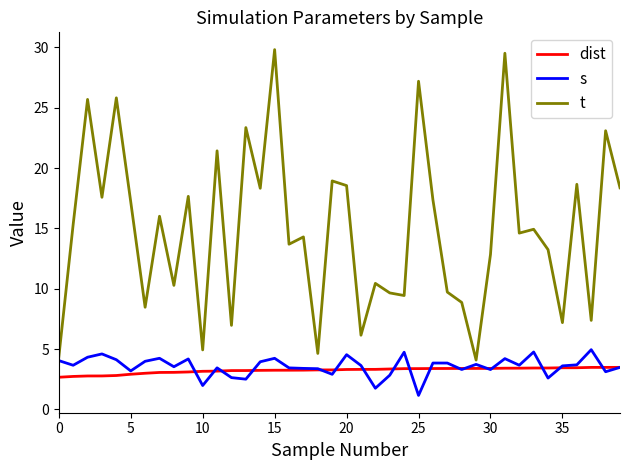

Which series has the largest total across all categories?

t